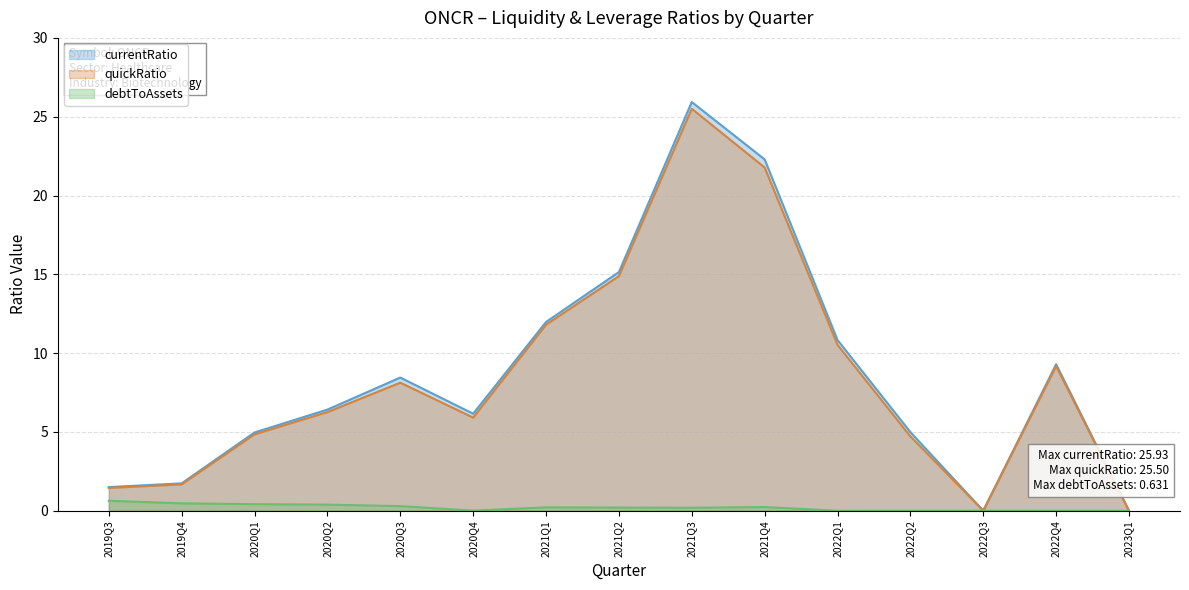

List the labels in order of quickRatio value, smallest first.

2022Q3, 2023Q1, 2019Q3, 2019Q4, 2022Q2, 2020Q1, 2020Q4, 2020Q2, 2020Q3, 2022Q4, 2022Q1, 2021Q1, 2021Q2, 2021Q4, 2021Q3